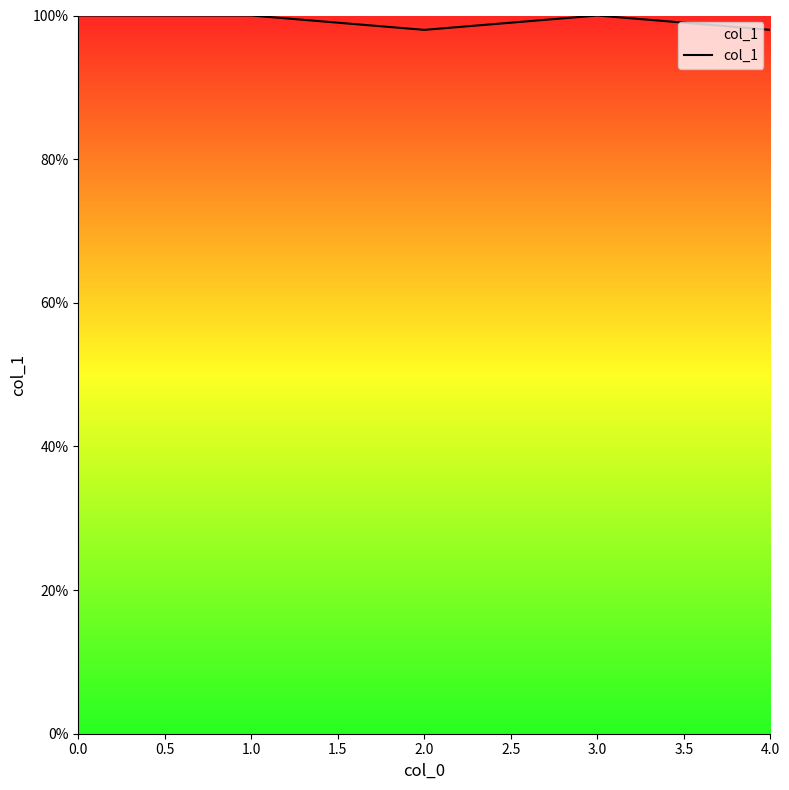

Is this an area chart (filled region under the line)?

Yes